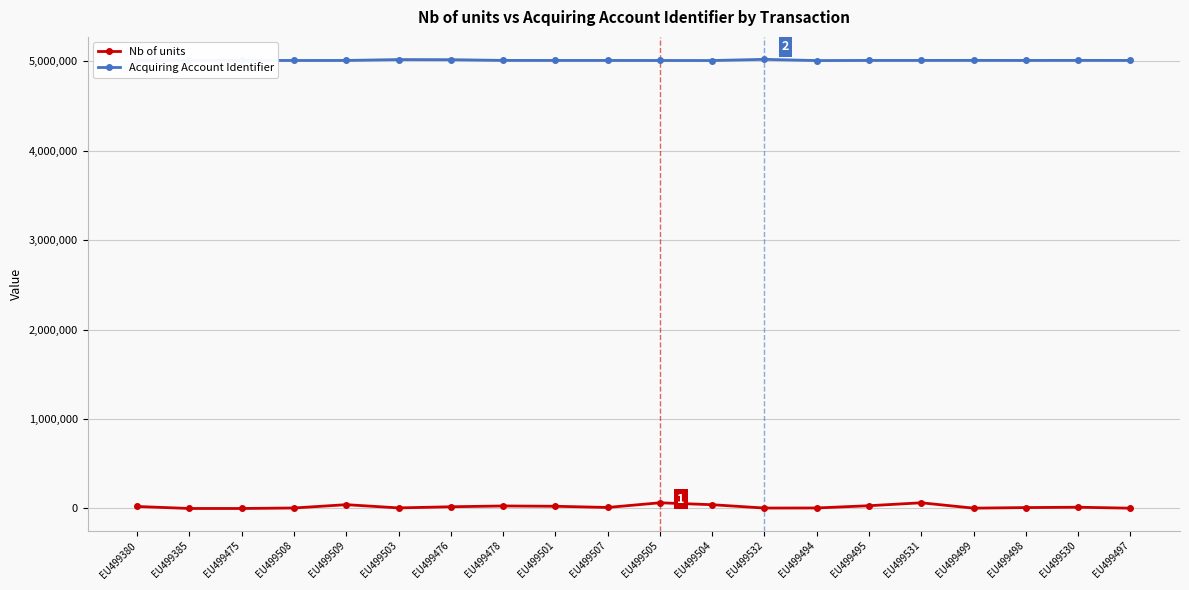

Rank the categories by Nb of units value from lowest to highest.

EU499475, EU499385, EU499497, EU499499, EU499532, EU499508, EU499494, EU499503, EU499498, EU499507, EU499530, EU499476, EU499380, EU499501, EU499478, EU499495, EU499504, EU499509, EU499531, EU499505